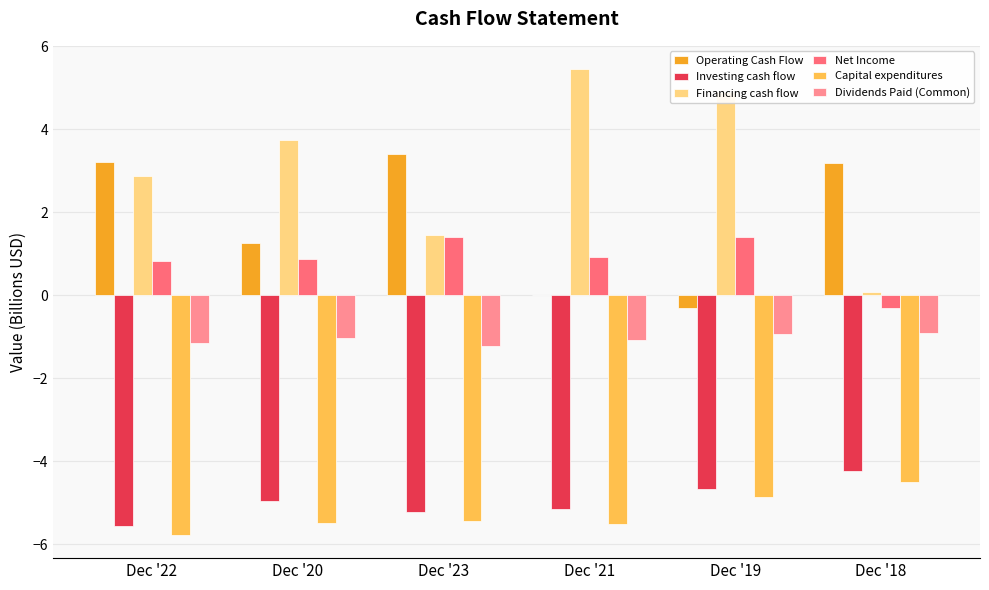

The value of Dividends Paid (Common) at Dec '18 is -0.3. True or false?

False